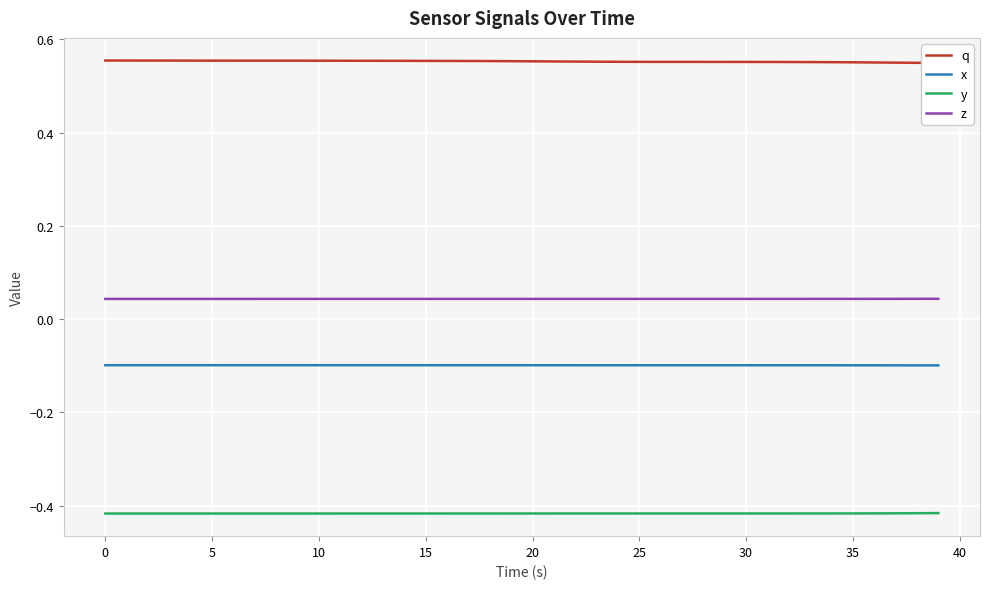

The z series shows 0.1 at 18. True or false?

False